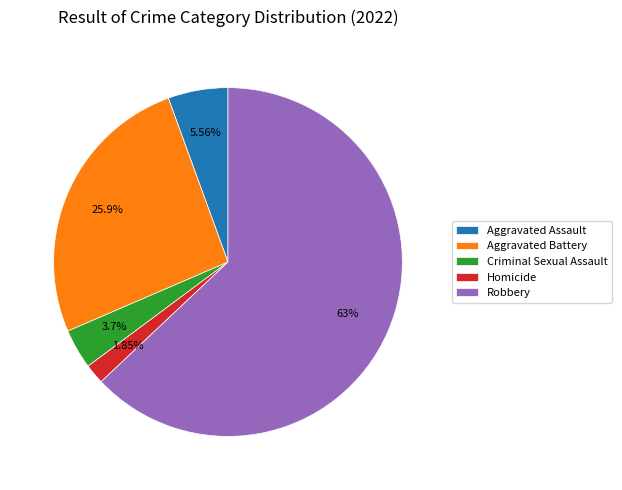

Is Homicide the majority of the pie?

No